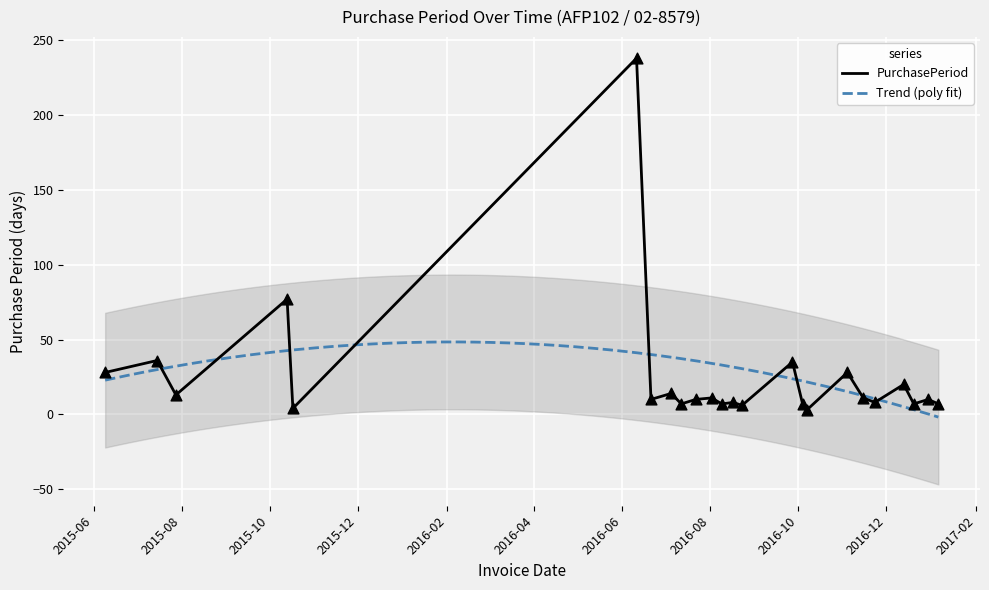

Which has a higher value, 2016-06-11 or 2016-08-09?

2016-06-11